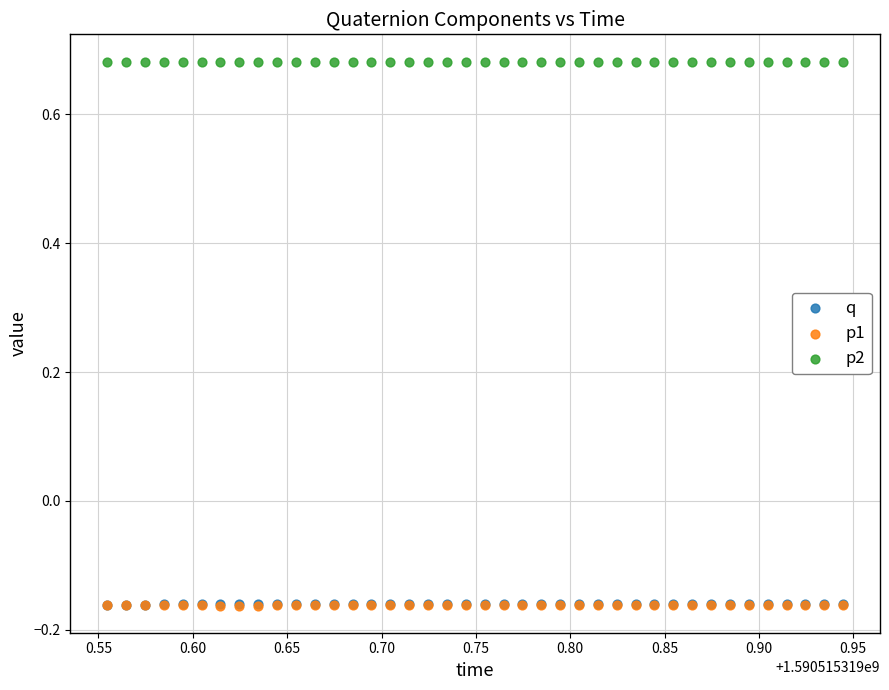

What are all the series names shown in the legend?

q, p1, p2